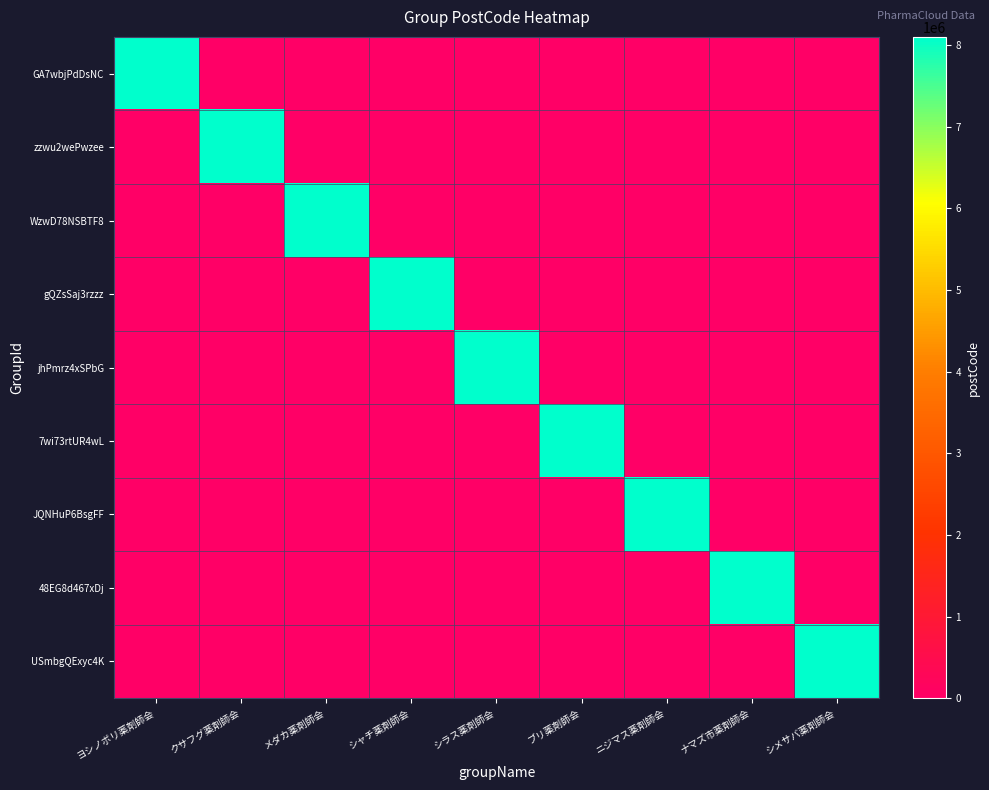

The value of 48EG8d467xDj at ナマズ市薬剤師会 is 1782173. True or false?

False